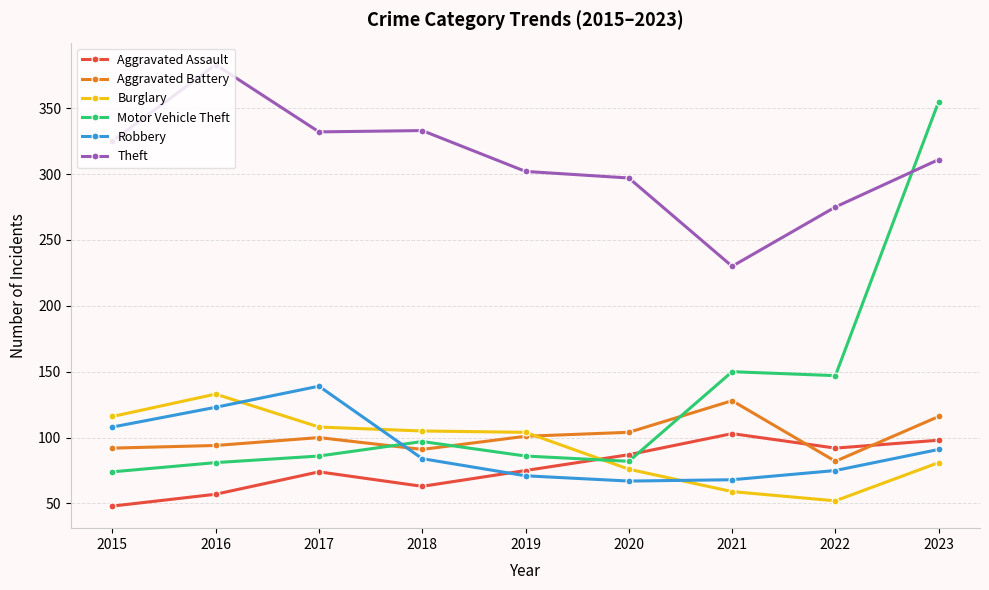

How many distinct data groups are displayed?

6